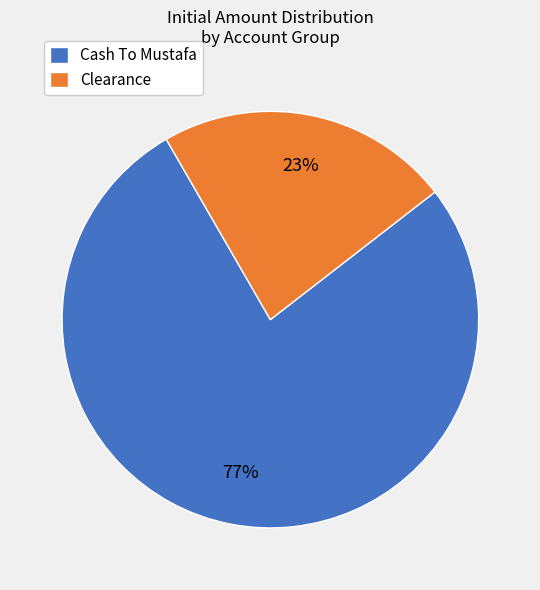

How many segments does this pie chart have?

2